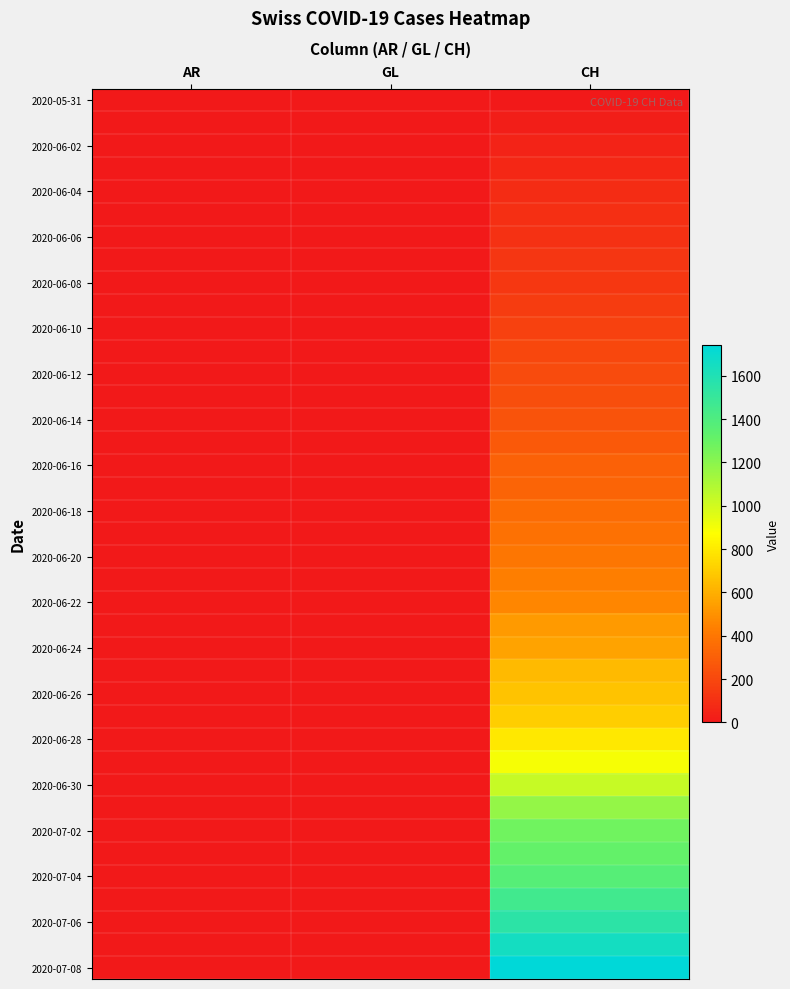

At which category is the sum across all series the highest?

CH